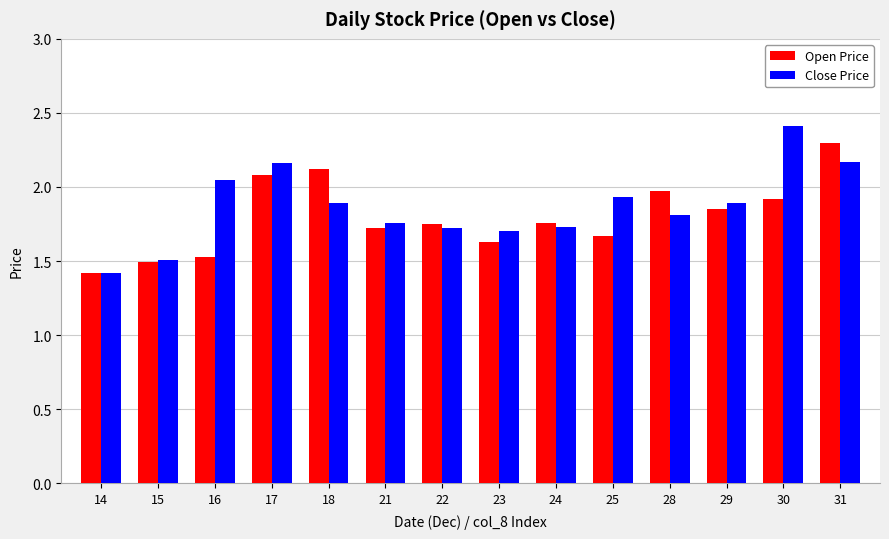

Which category has the highest value across all series?

30